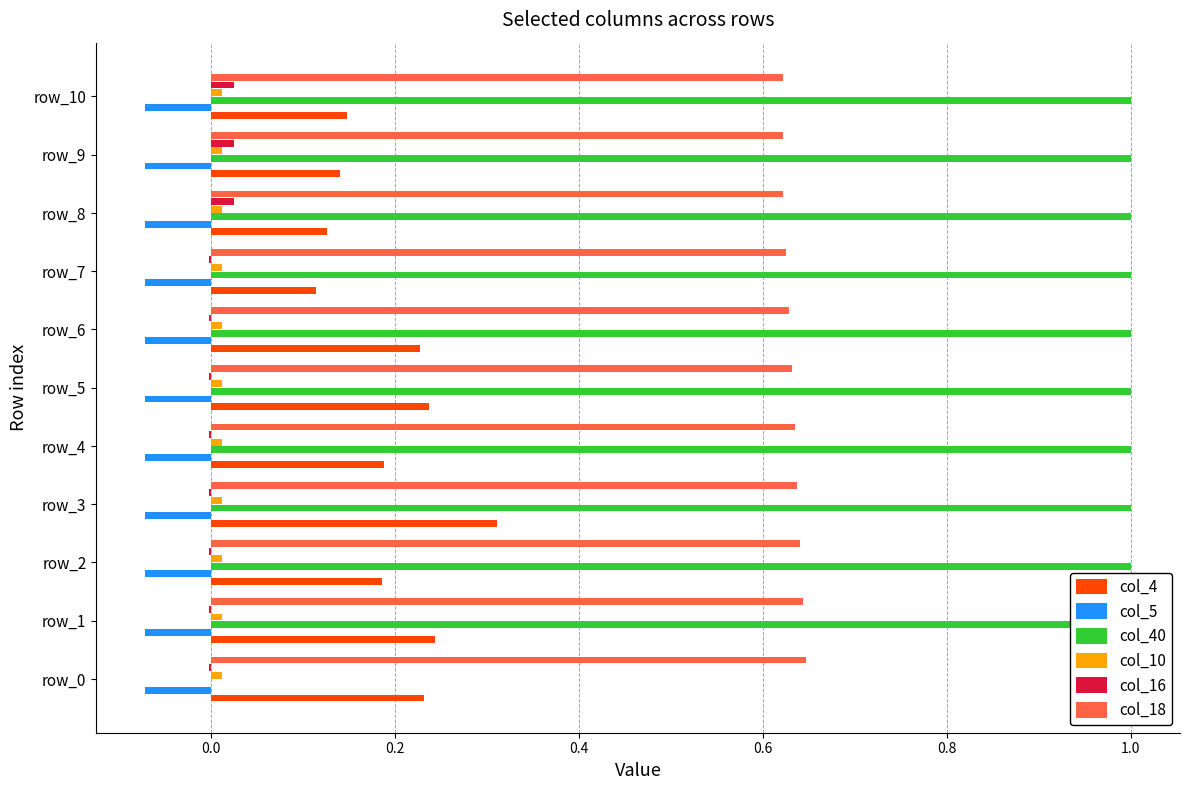

True or false: col_18 has a value of 1.0 at 9.

False